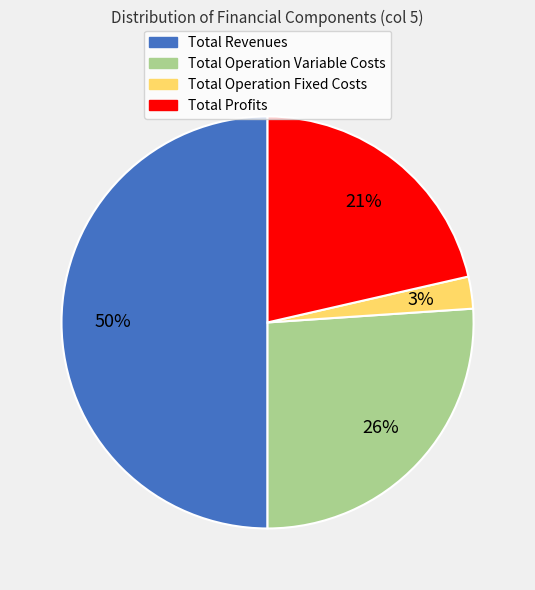

To the nearest percent, what is the average slice percentage?

25%